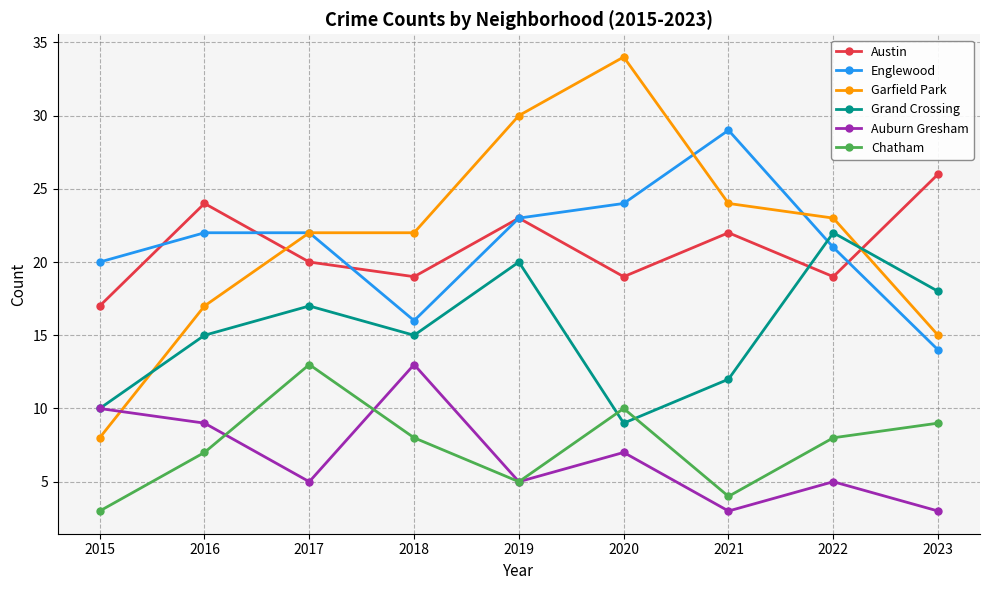

What is the maximum value shown in the chart?

34